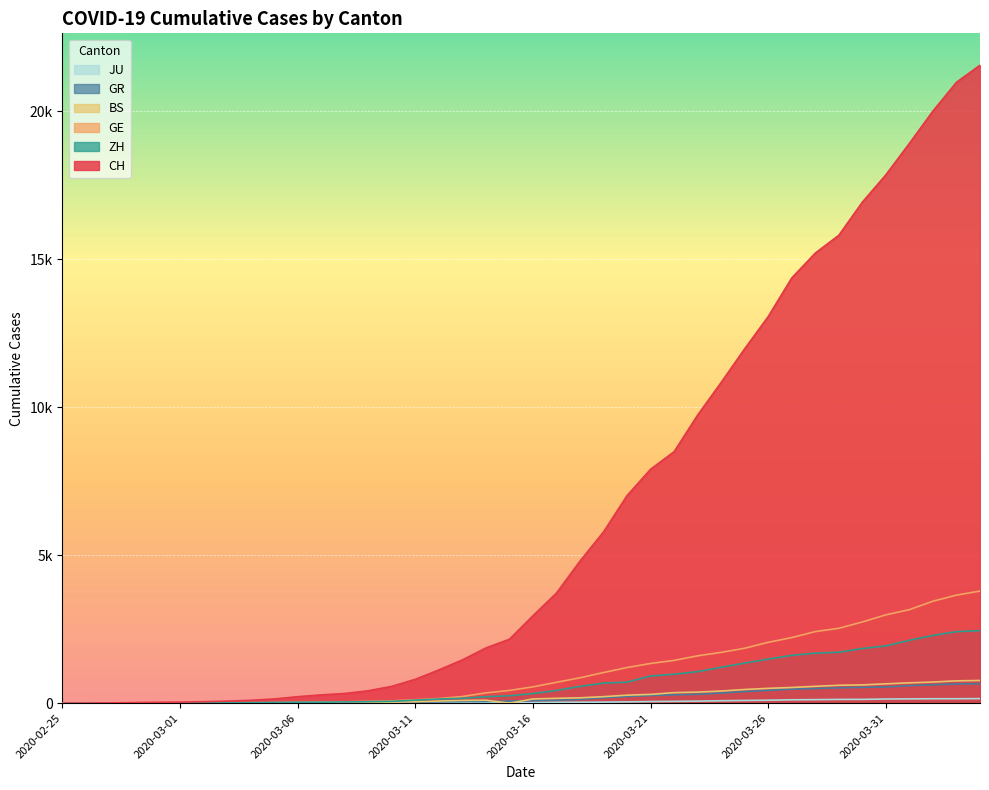

Which series has the largest range (max minus min)?

CH